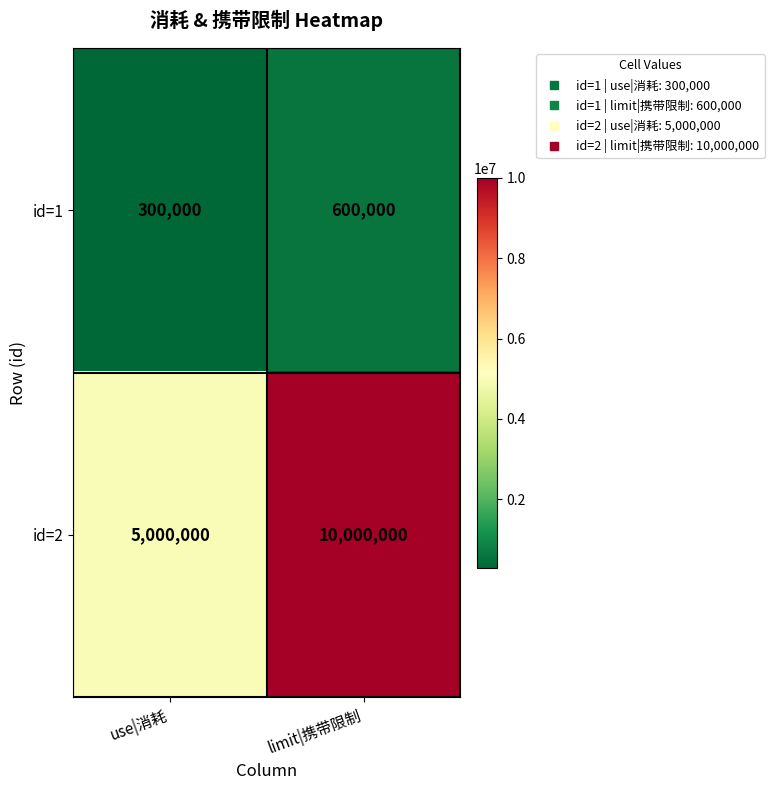

What value does the id=1 series have at limit|携带限制, to the nearest 100?

600000